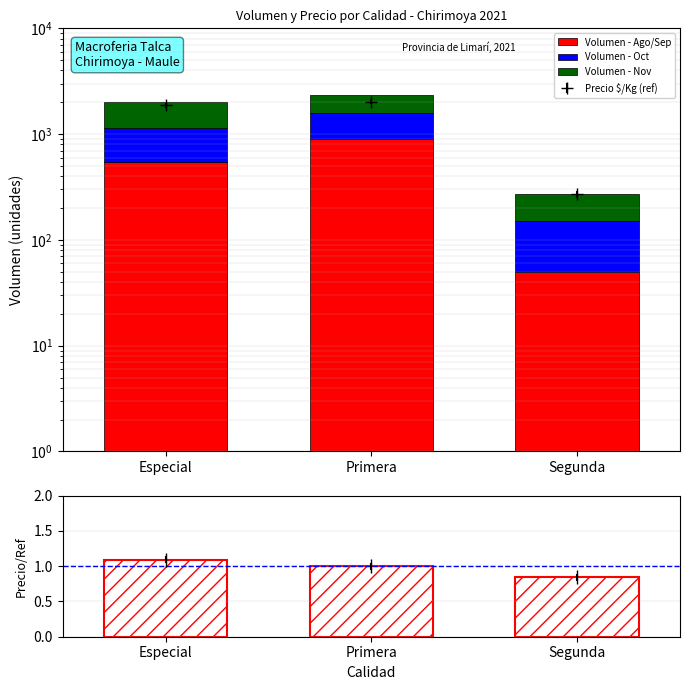

What is the smallest value displayed?

0.8